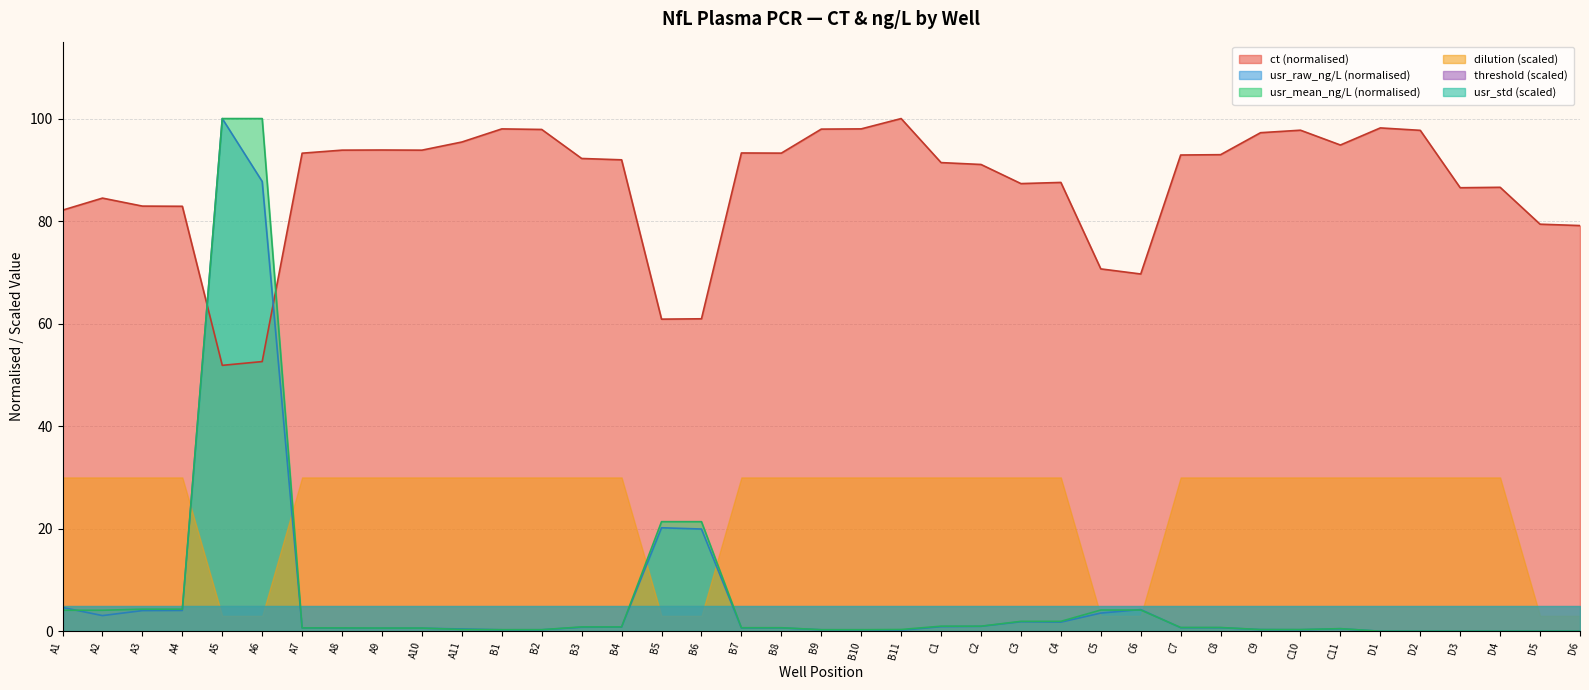

What is the sum of the usr_mean_ng_L values at B6 and C10?

21.7